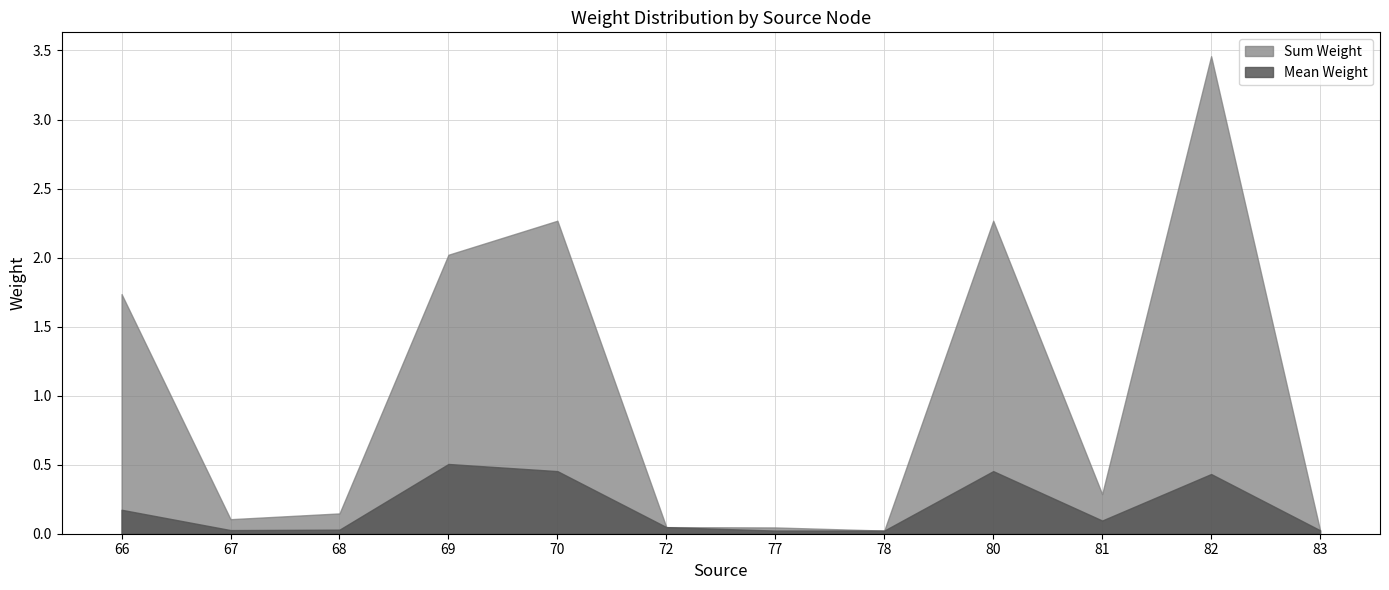

What is the sum of all Sum Weight values?

12.4